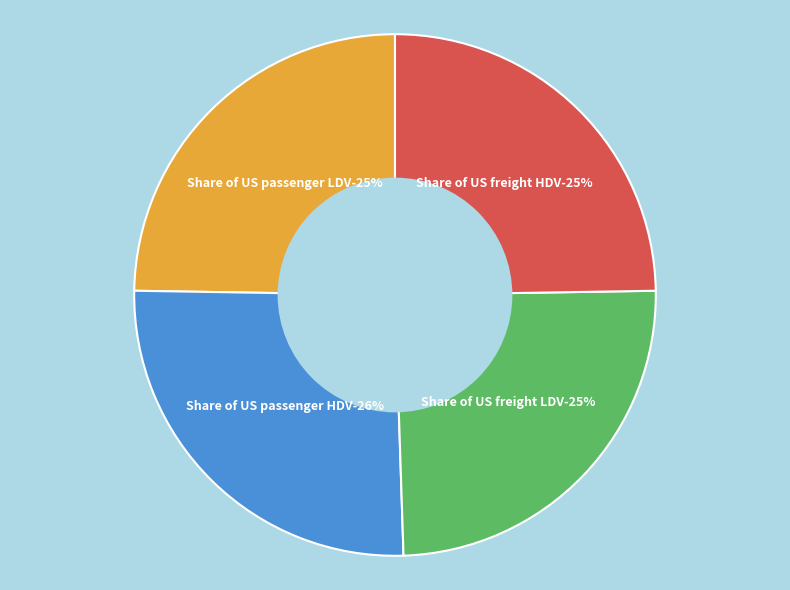

Which slice is the largest?

Share of US passenger HDV